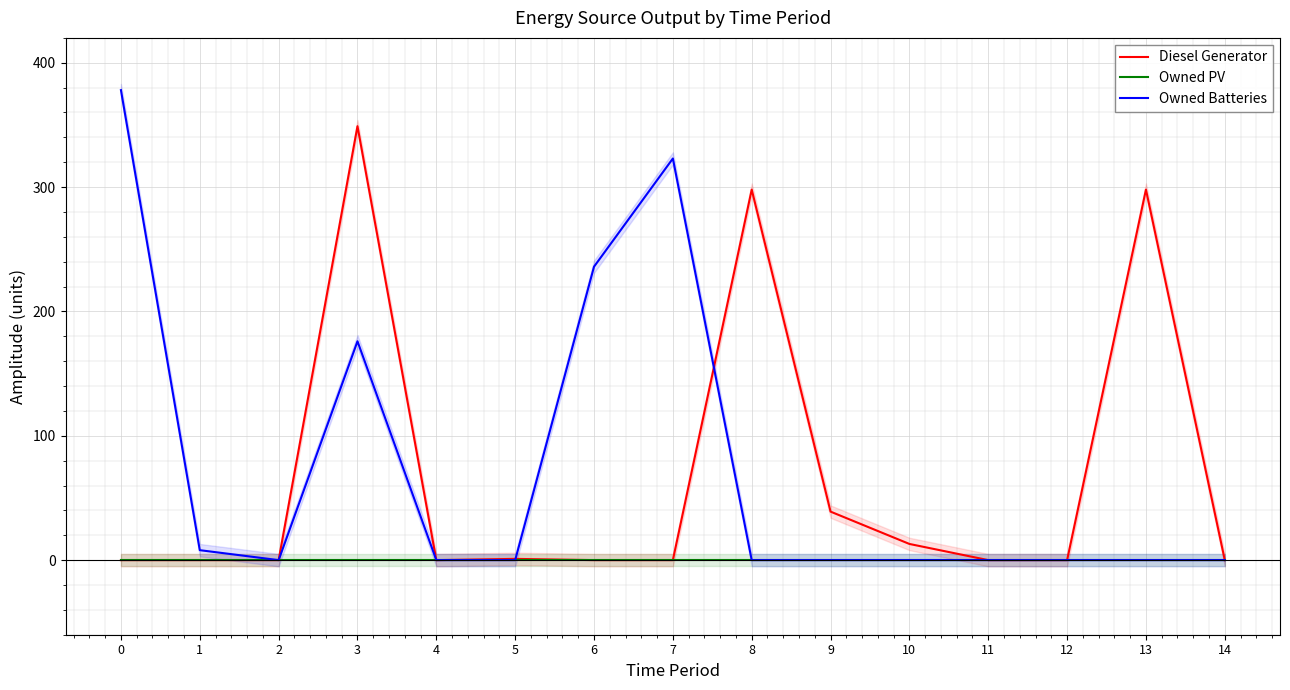

Where is the first local maximum for Diesel Generator?

3